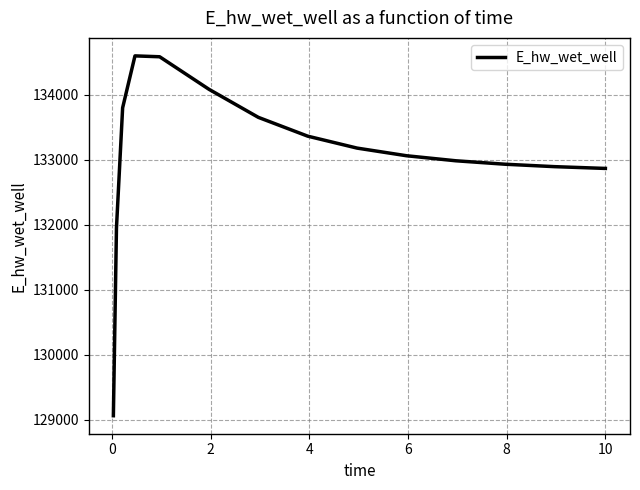

What is the greatest value displayed?

134596.0